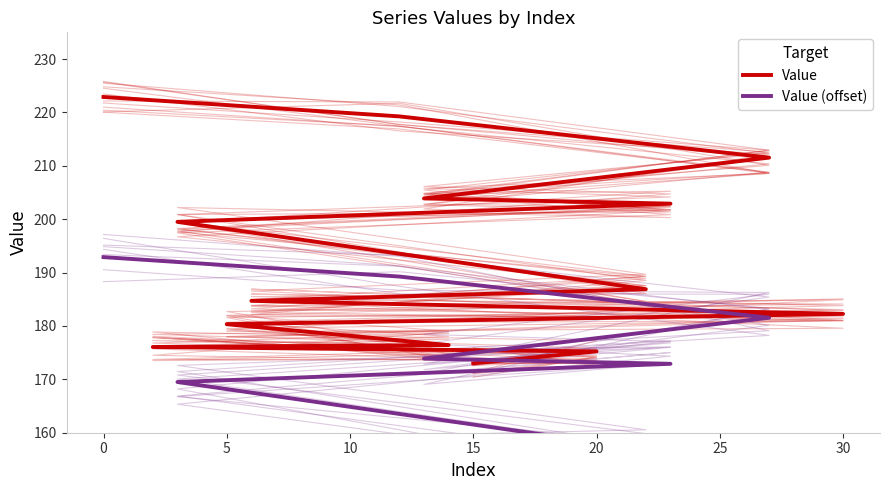

What is the highest value of the Value (offset) series?

192.9